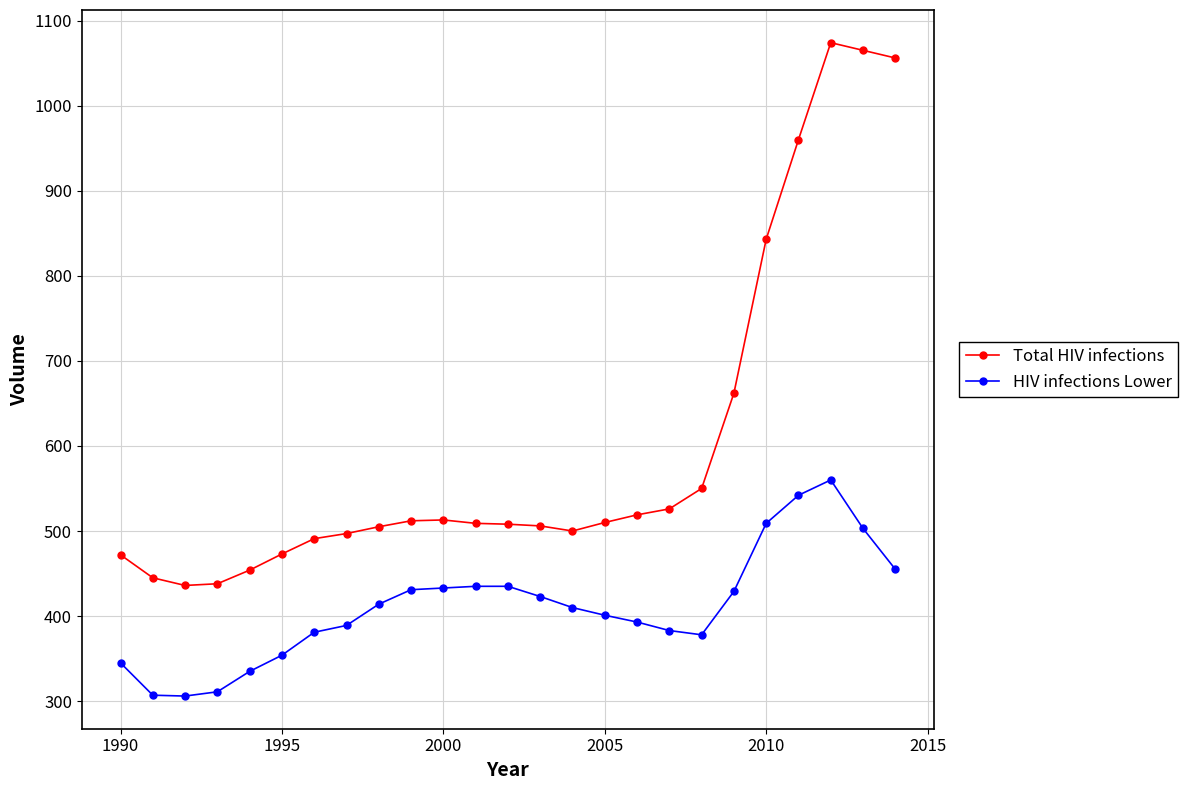

What is the difference between the maximum and minimum values in the Total HIV infections series?

638